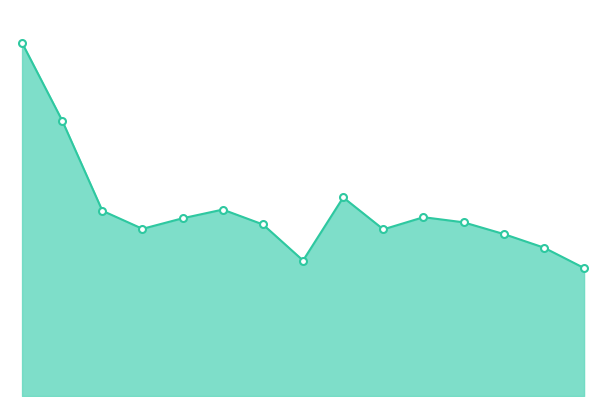

Is this an area chart (filled region under the line)?

Yes